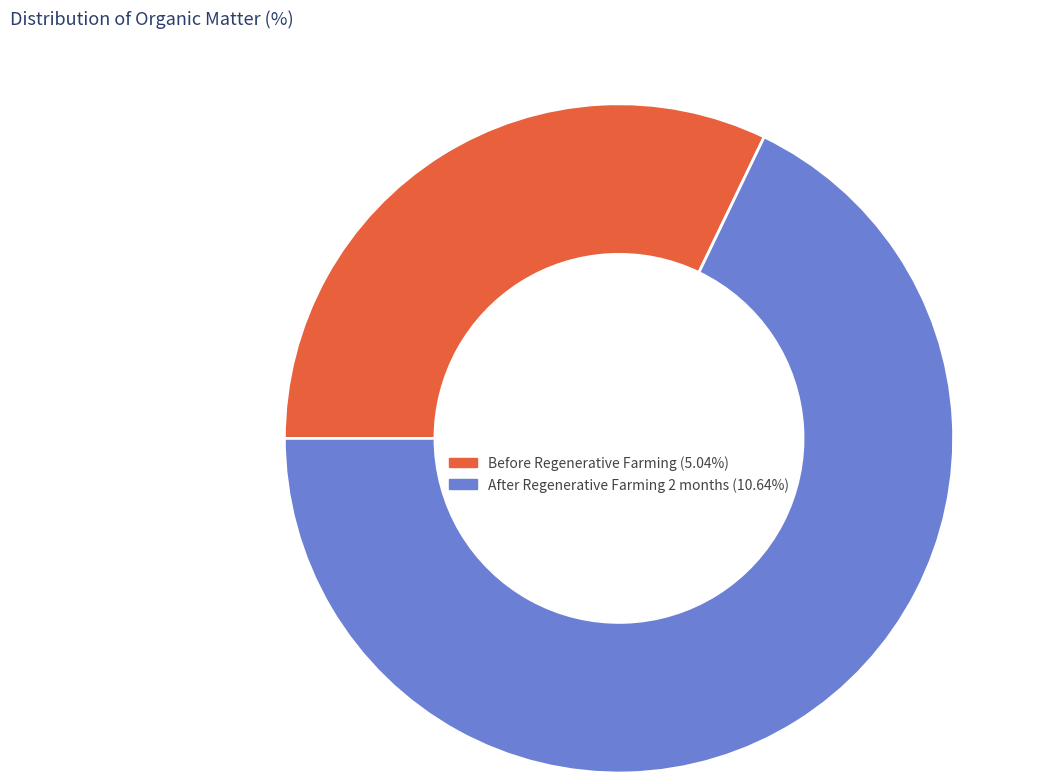

What is the ratio of the value at Before Regenerative Farming to the value at After Regenerative Farming 2 months?

0.5